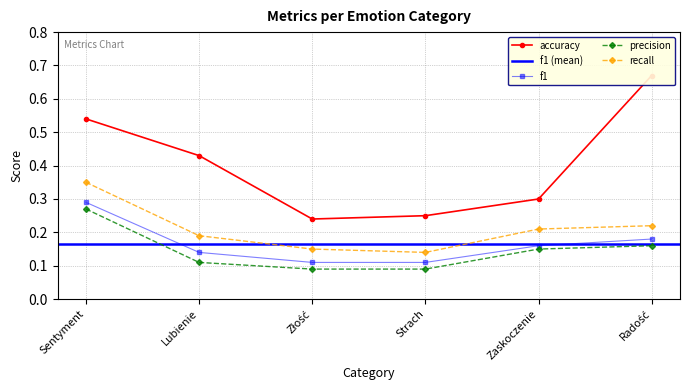

True or false: accuracy has a value of 0.7 at Radość.

True